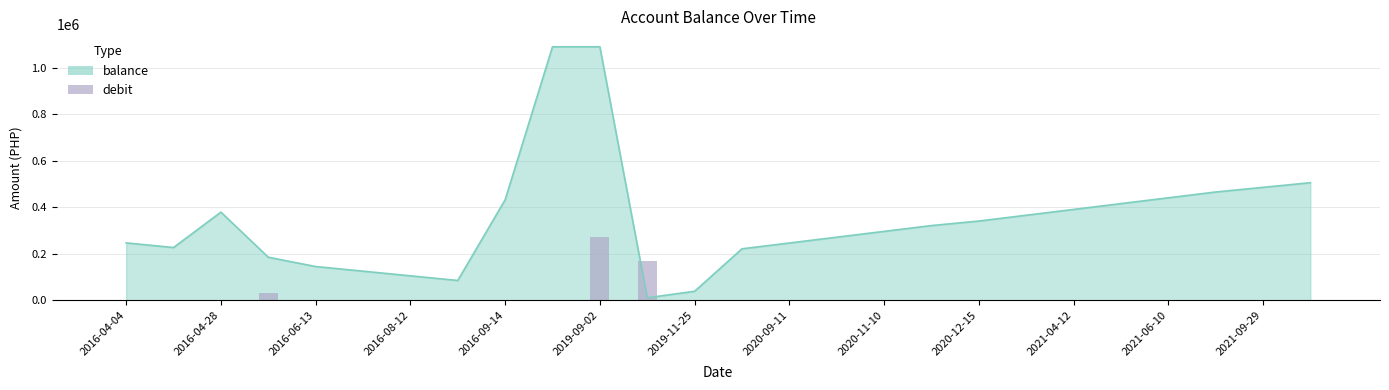

Does the chart contain any negative values?

No